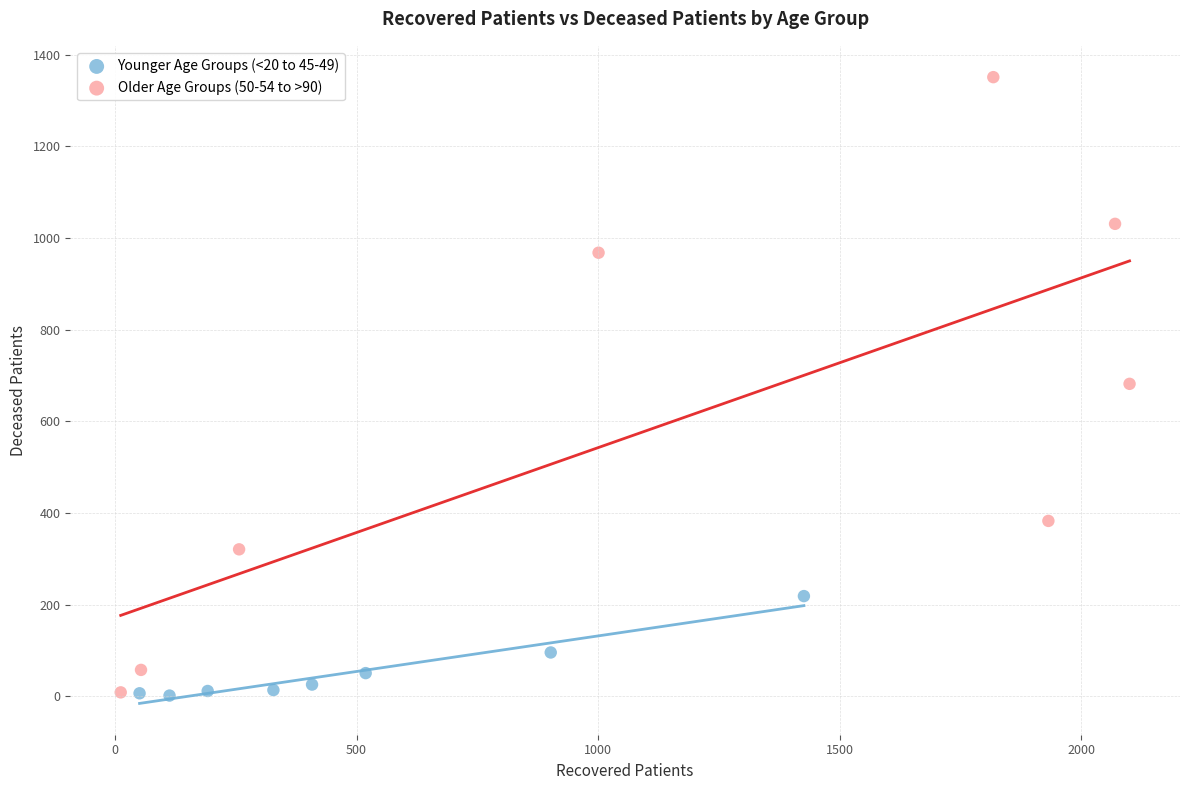

Which series has the widest spread of Y values?

Older Age Groups (50-54 to >90)